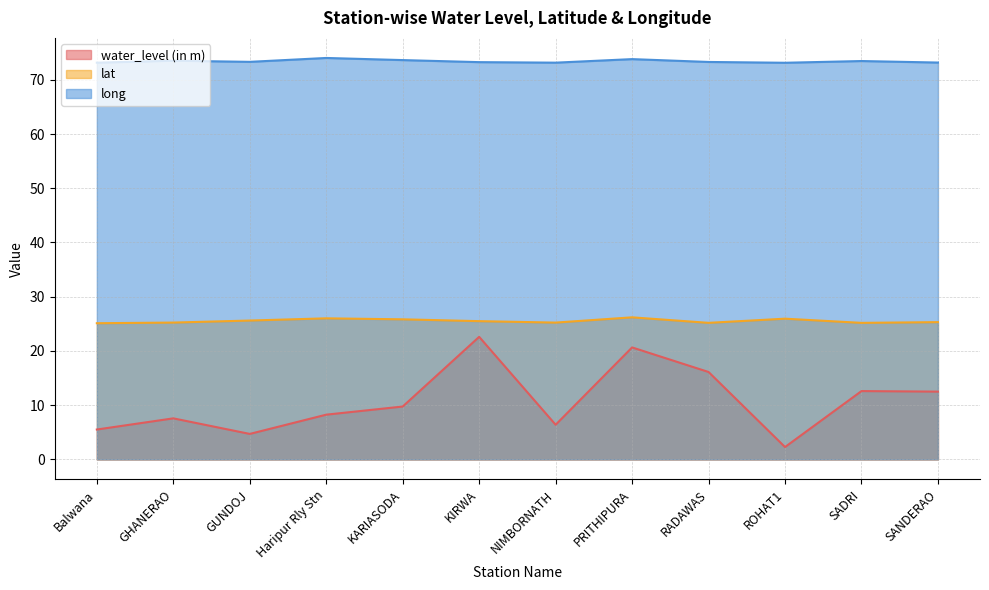

What are all the series names shown in the legend?

water_level (in m), lat, long